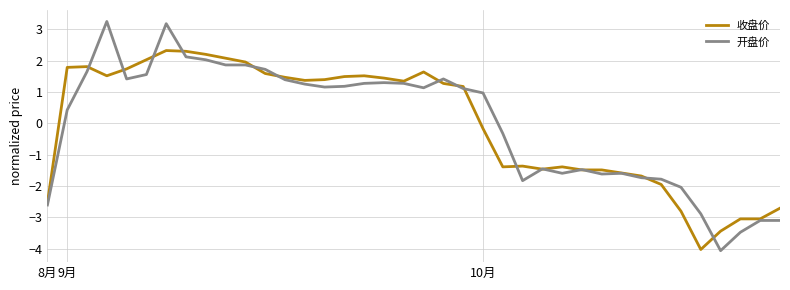

List the series in order of their peak value, highest first.

开盘价, 收盘价